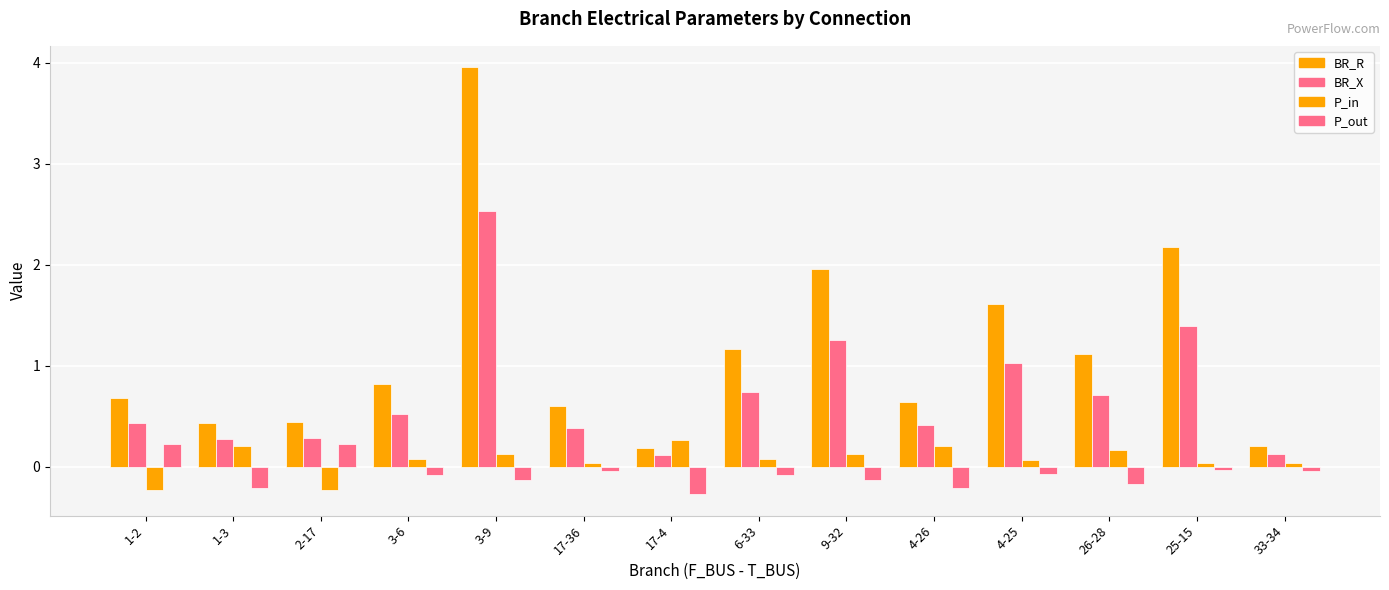

What is the difference between the BR_X values at 3-6 and 4-26?

0.1